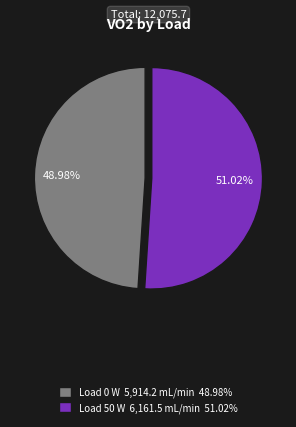

What is the ratio of the value at Load 50 W 6,161.5 mL/min 51.02% to the value at Load 0 W 5,914.2 mL/min 48.98%?

1.0